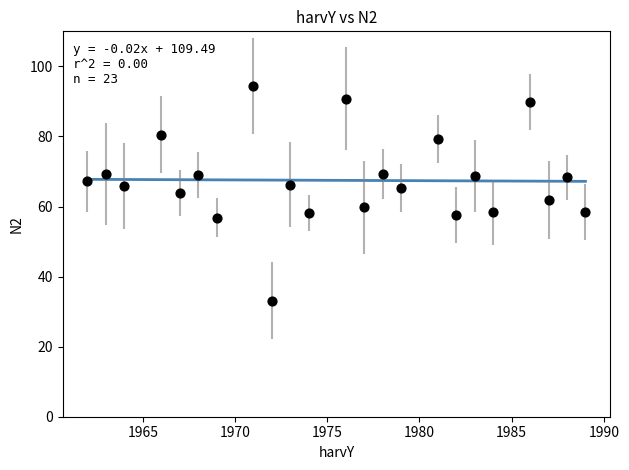

What is the range of X values (max minus min)?

27.0